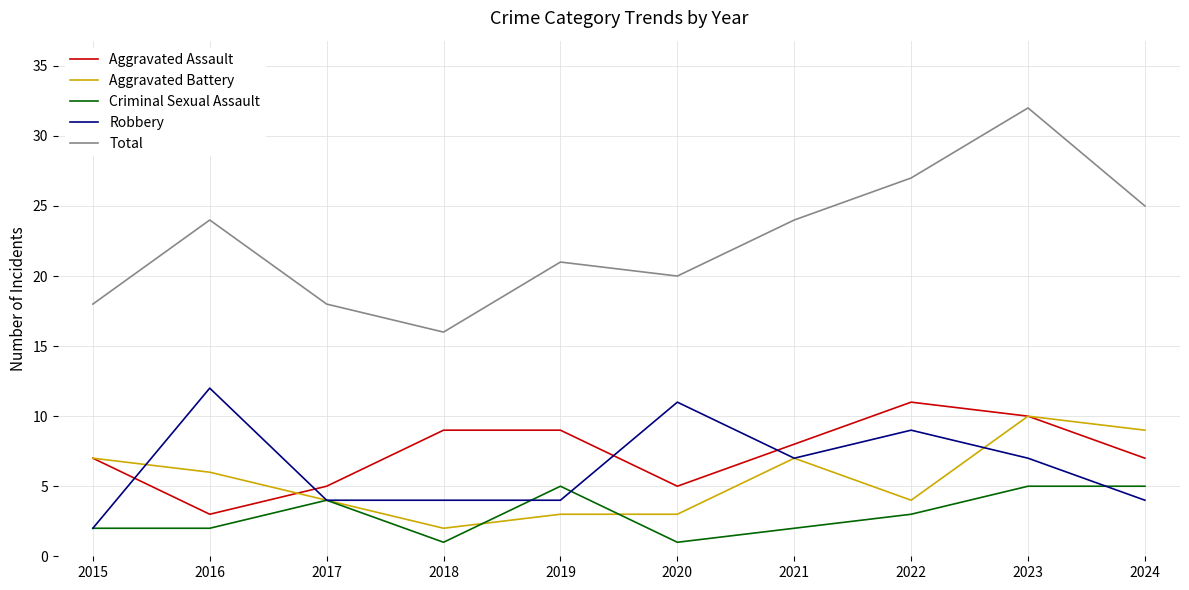

Which series changed the most between 2019 and 2022?

Total